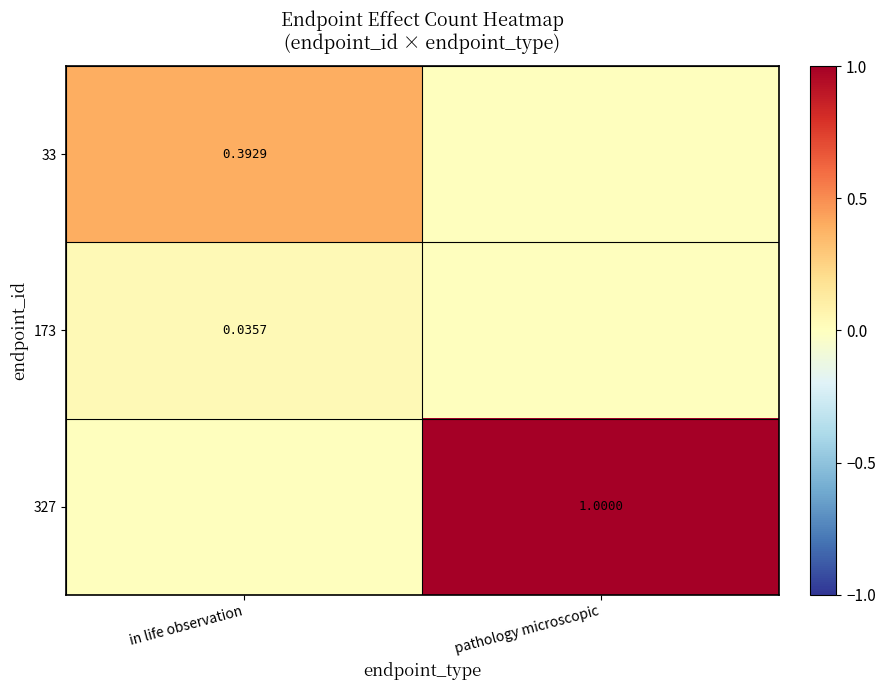

Is the value of 173 at in life observation greater than the value of 327 at pathology microscopic?

No